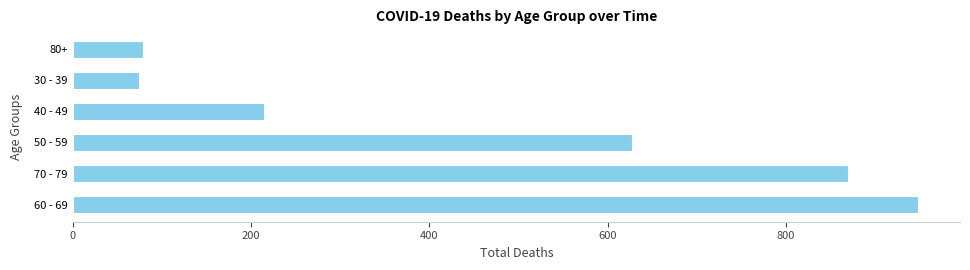

Approximately how many times larger is the value at 70 - 79 compared to 40 - 49?

4.0